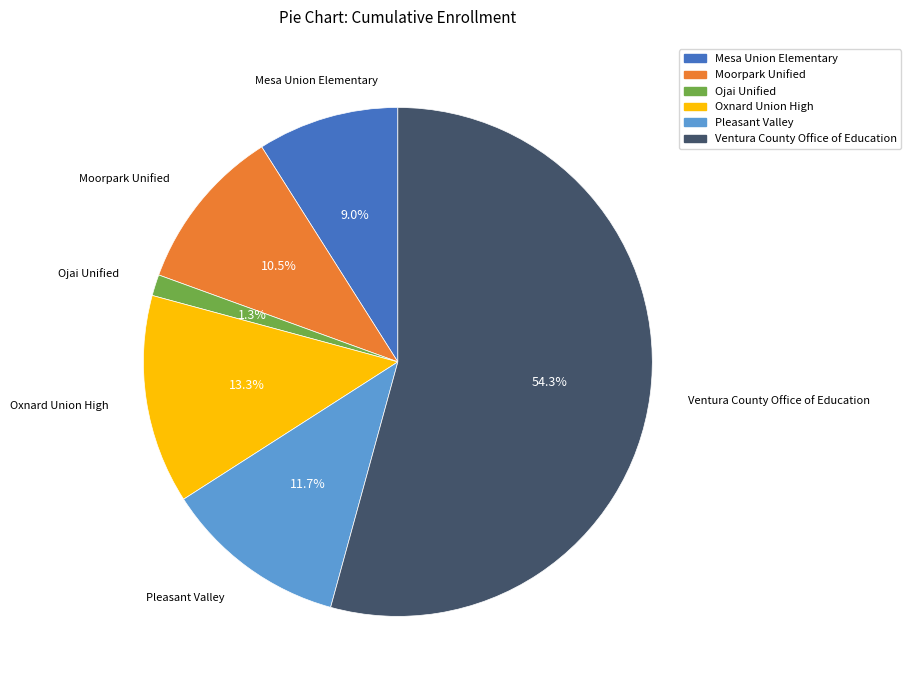

Combined, do Moorpark Unified and Mesa Union Elementary account for over 50%?

No